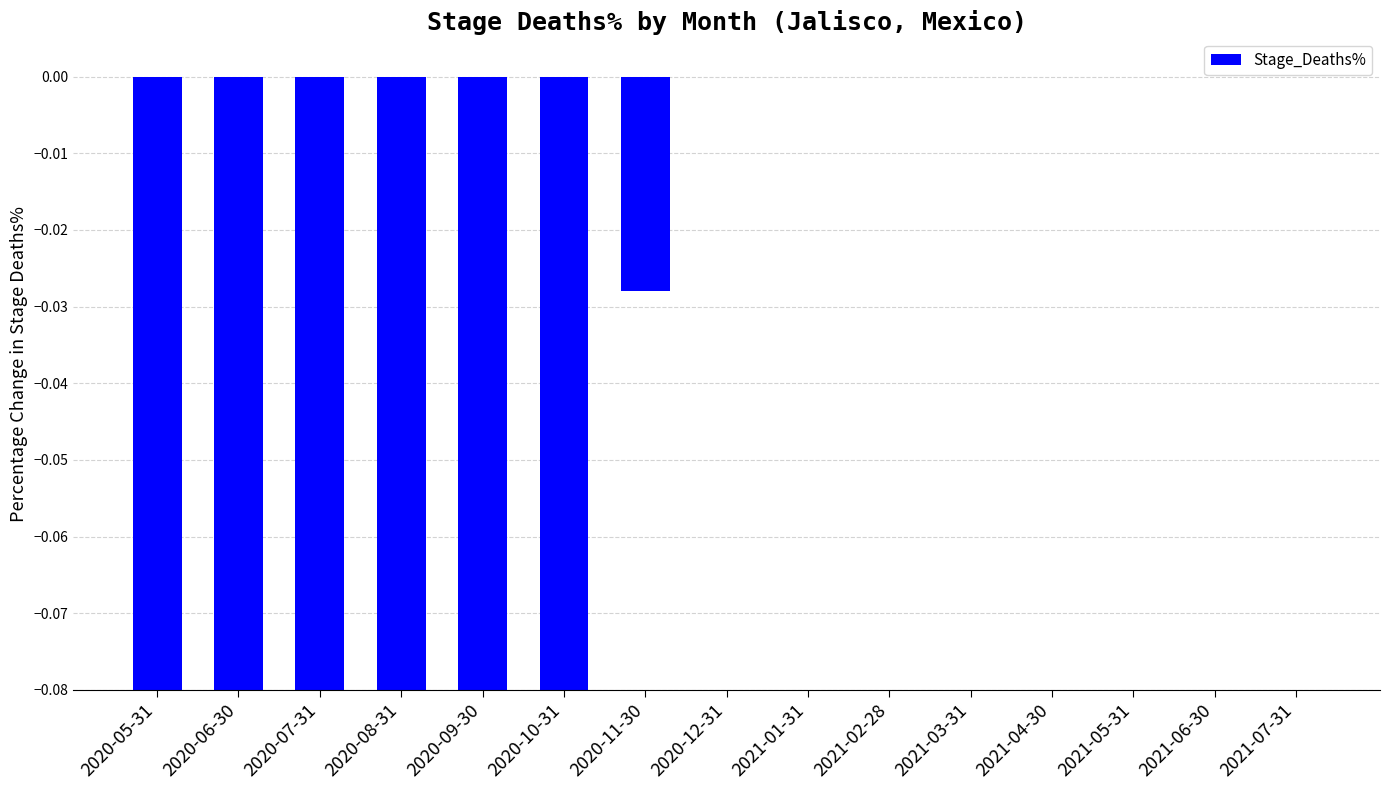

At which label is the value closest to 0?

2020-12-31